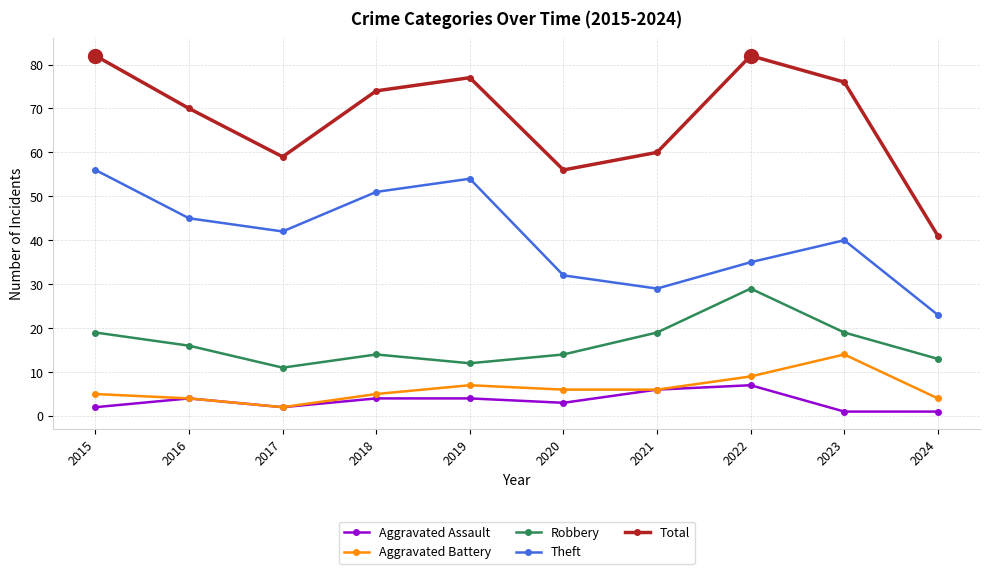

What is the difference between the maximum and minimum values in the Robbery series?

18